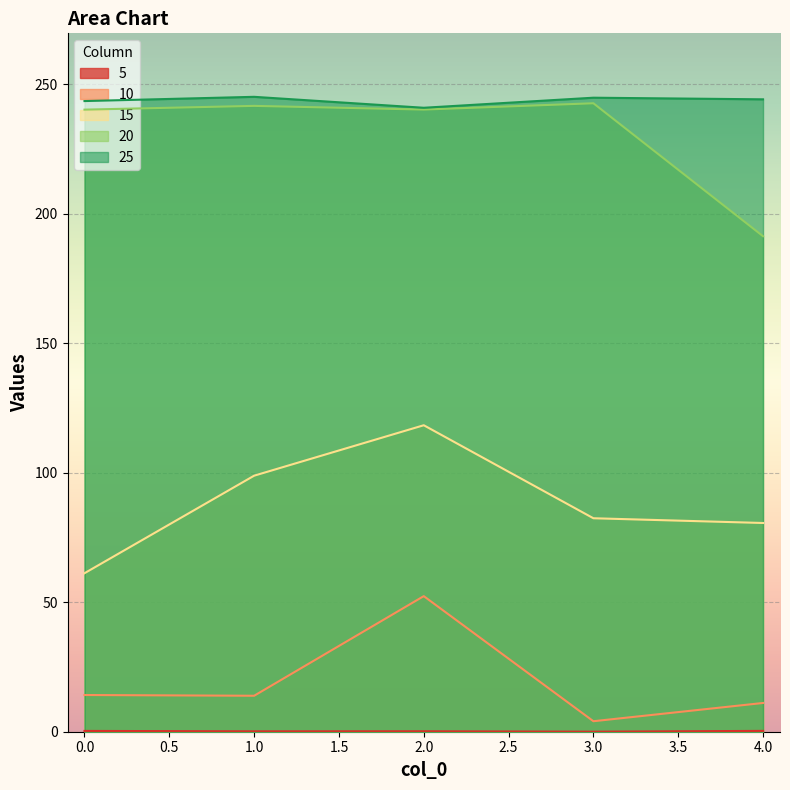

True or false: 25 has more than 0 interior local peaks.

True